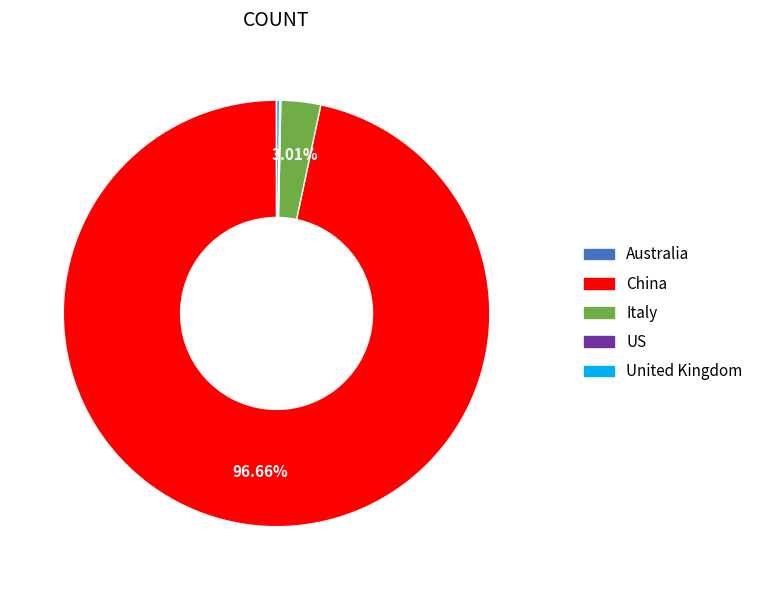

Which slice represents more than half of the pie?

China